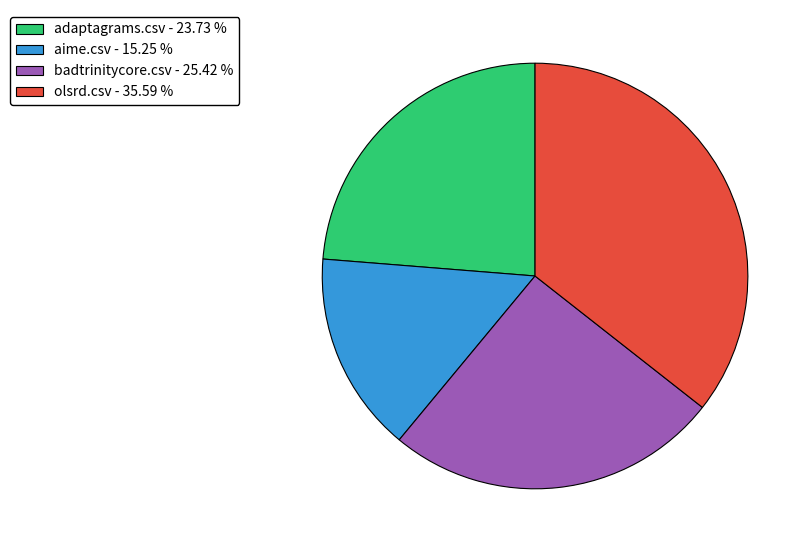

Is there a majority slice in this chart?

No